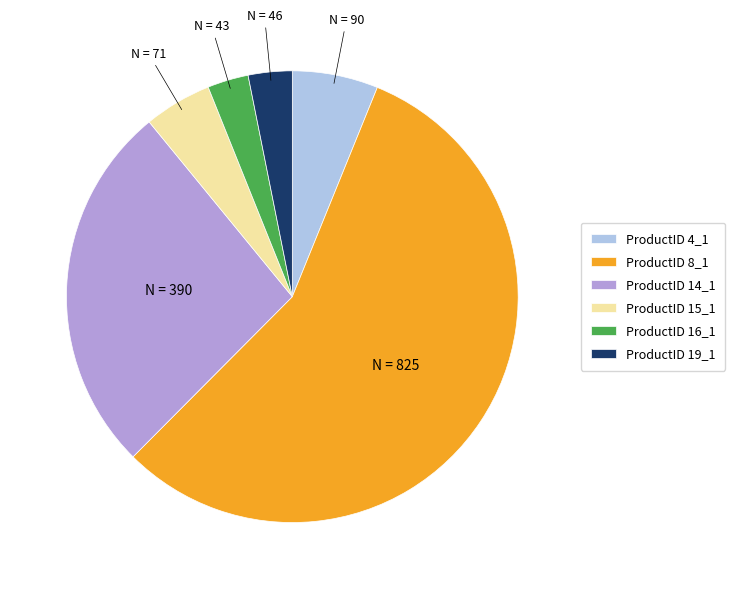

Between ProductID 8_1 and ProductID 16_1, which is larger?

ProductID 8_1